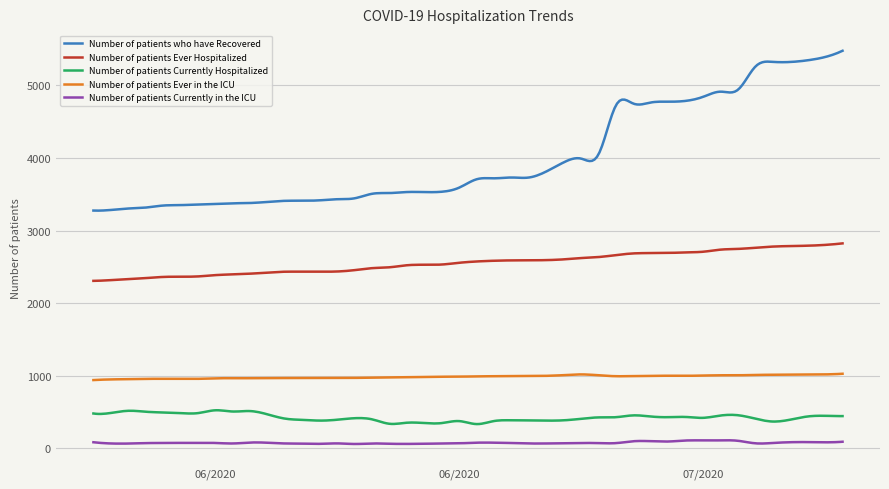

What is the minimum value for Number of patients who have Recovered?

3274.0